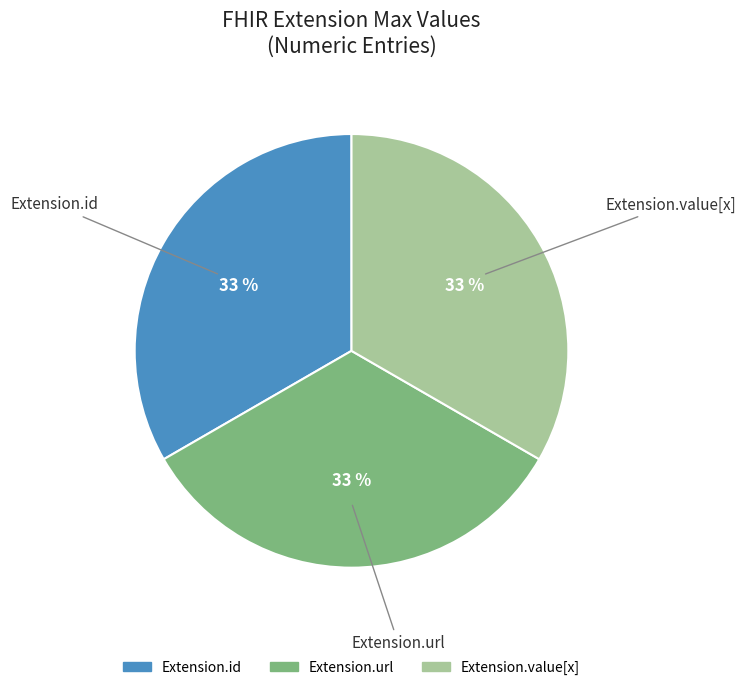

Count the number of slices in the pie.

3